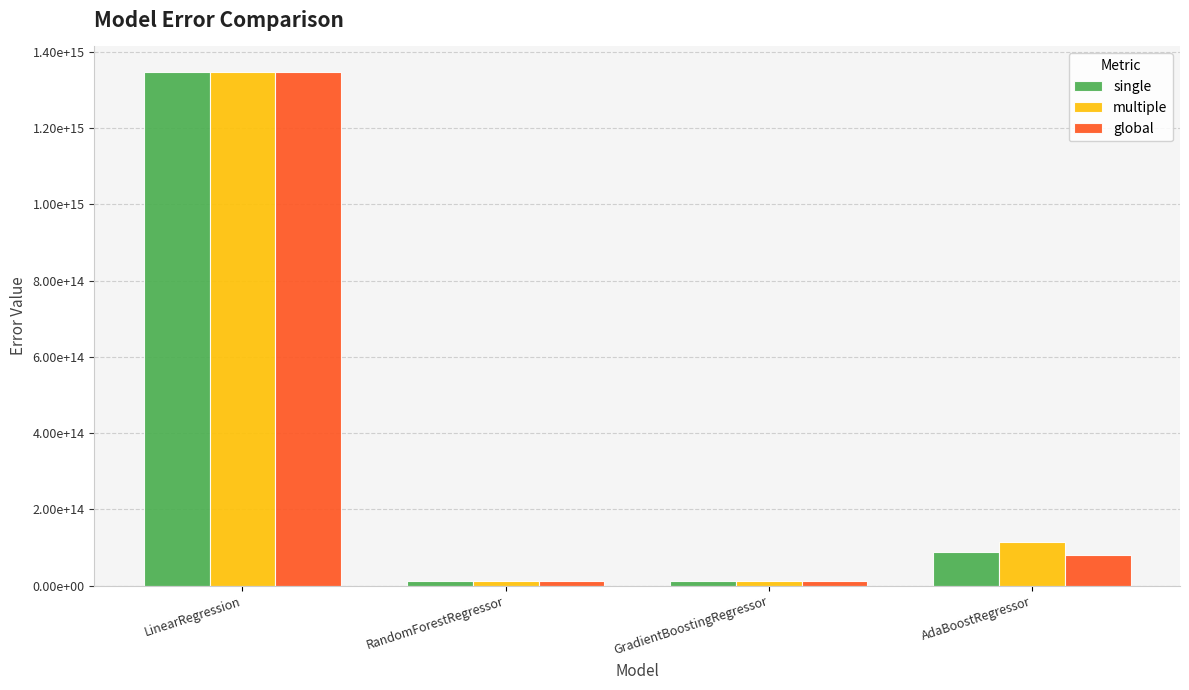

Which has a higher value, AdaBoostRegressor or RandomForestRegressor?

AdaBoostRegressor